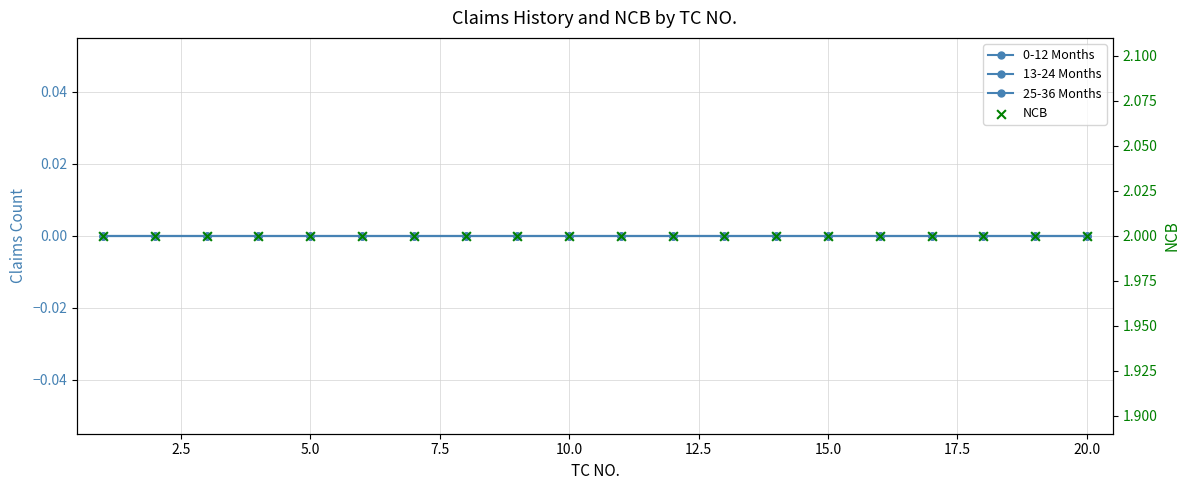

What are all the series names shown in the legend?

0-12 Months, 13-24 Months, 25-36 Months, NCB